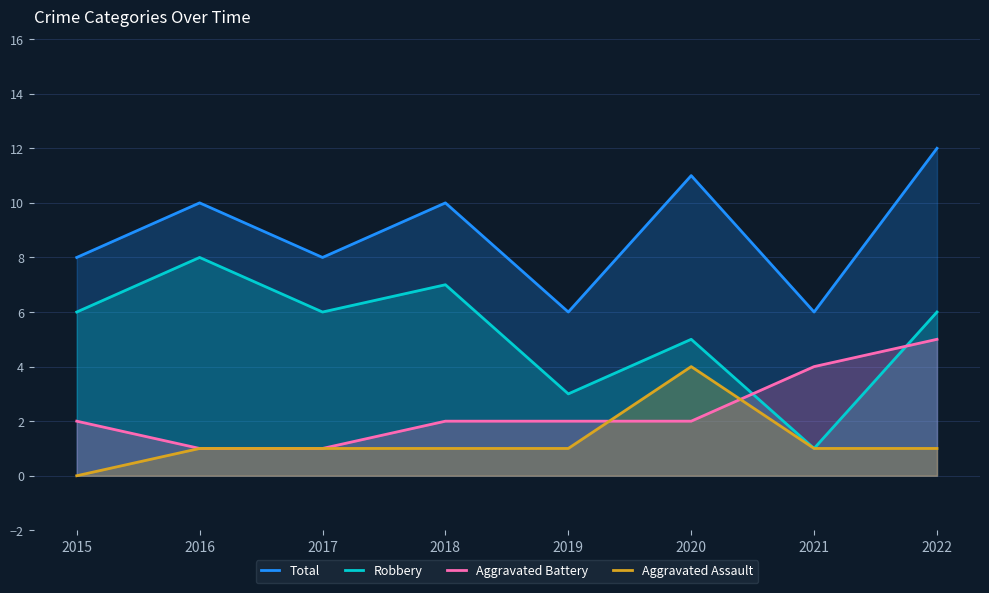

What are all the series names shown in the legend?

Total, Robbery, Aggravated Battery, Aggravated Assault